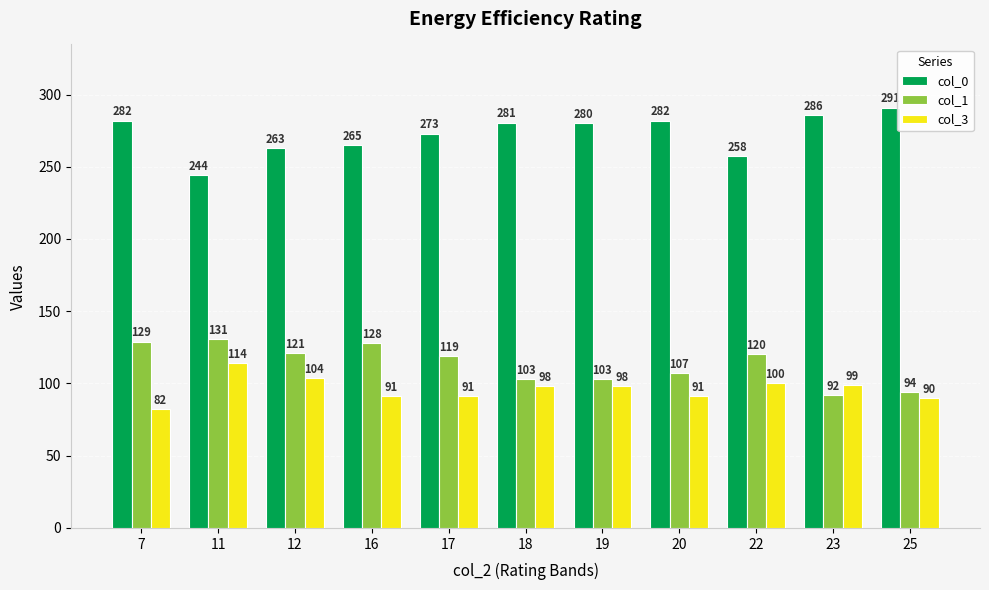

The col_3 series shows 98.0 at 19. True or false?

True